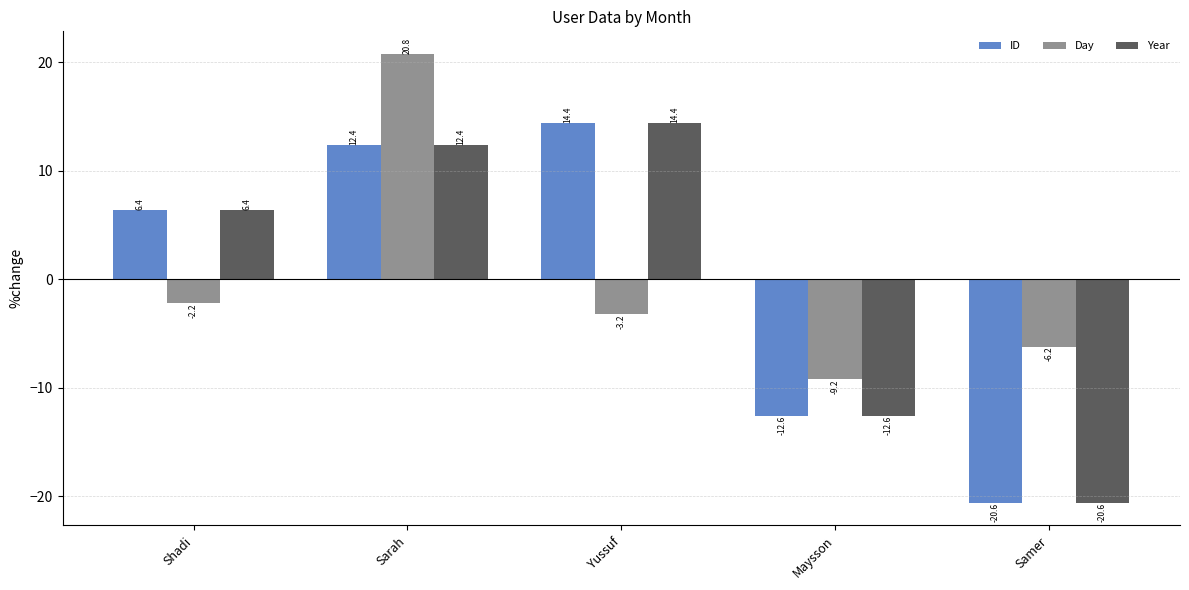

At which category is the sum across all series the highest?

Sarah